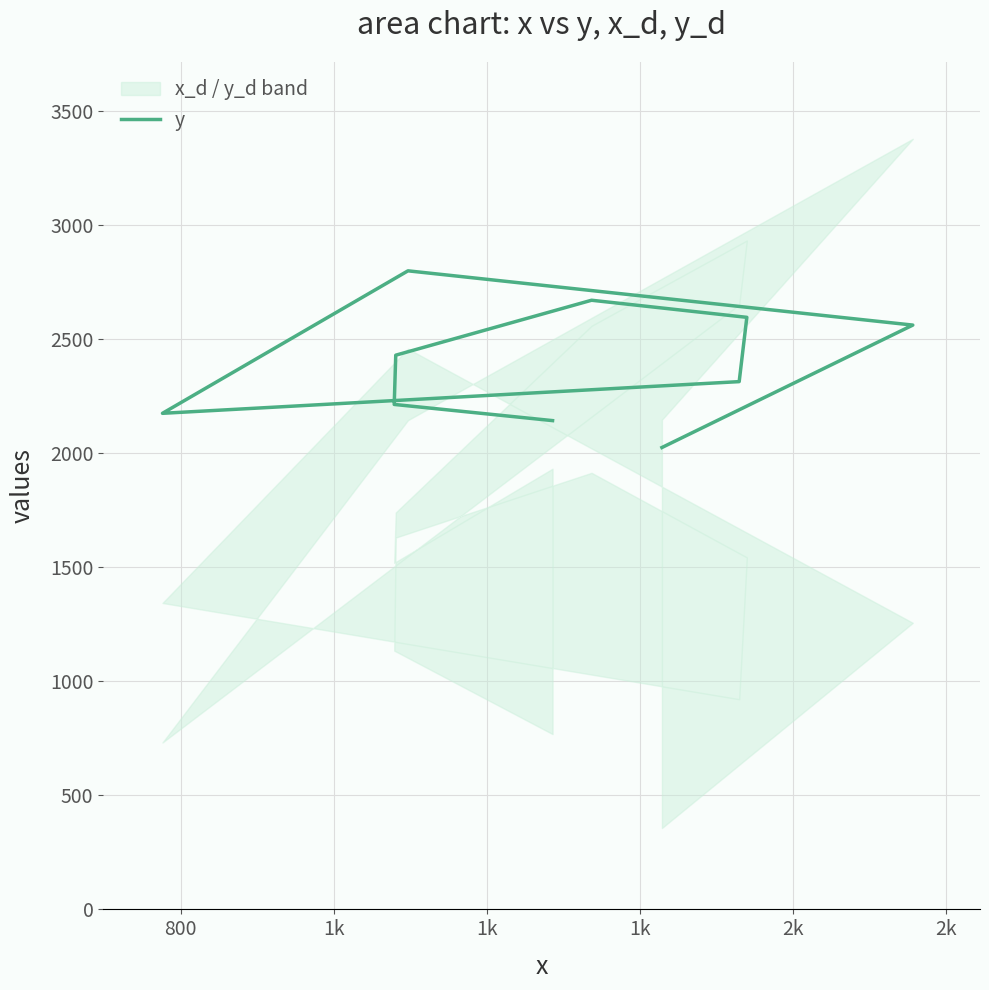

At which category does the data reach its first local peak?

1k